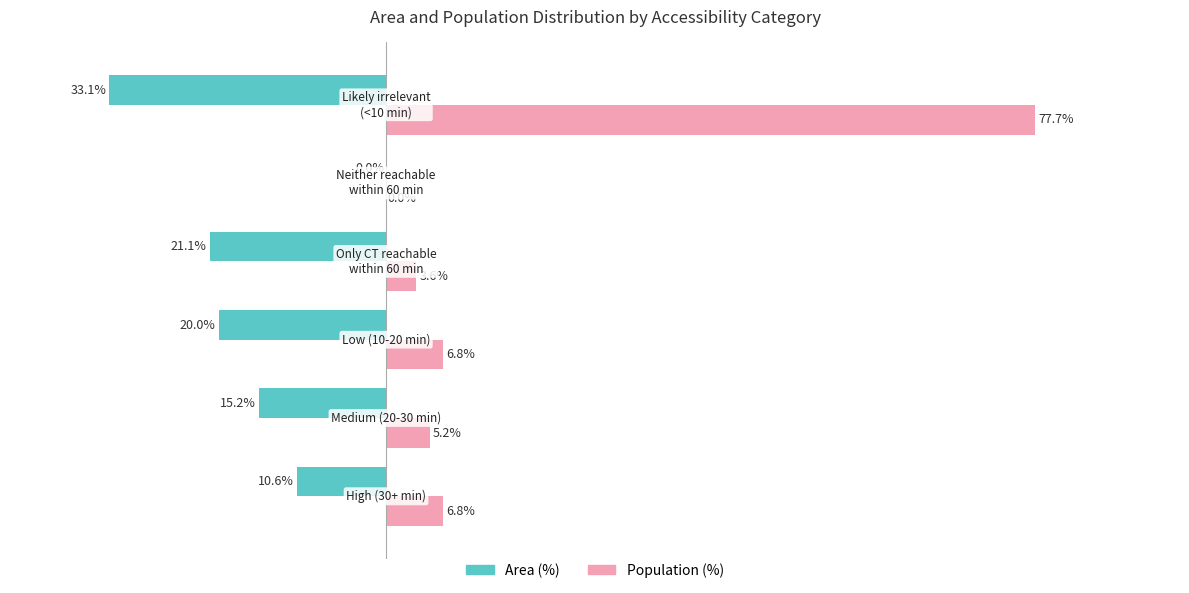

Which series has the largest total across all categories?

Population (%)